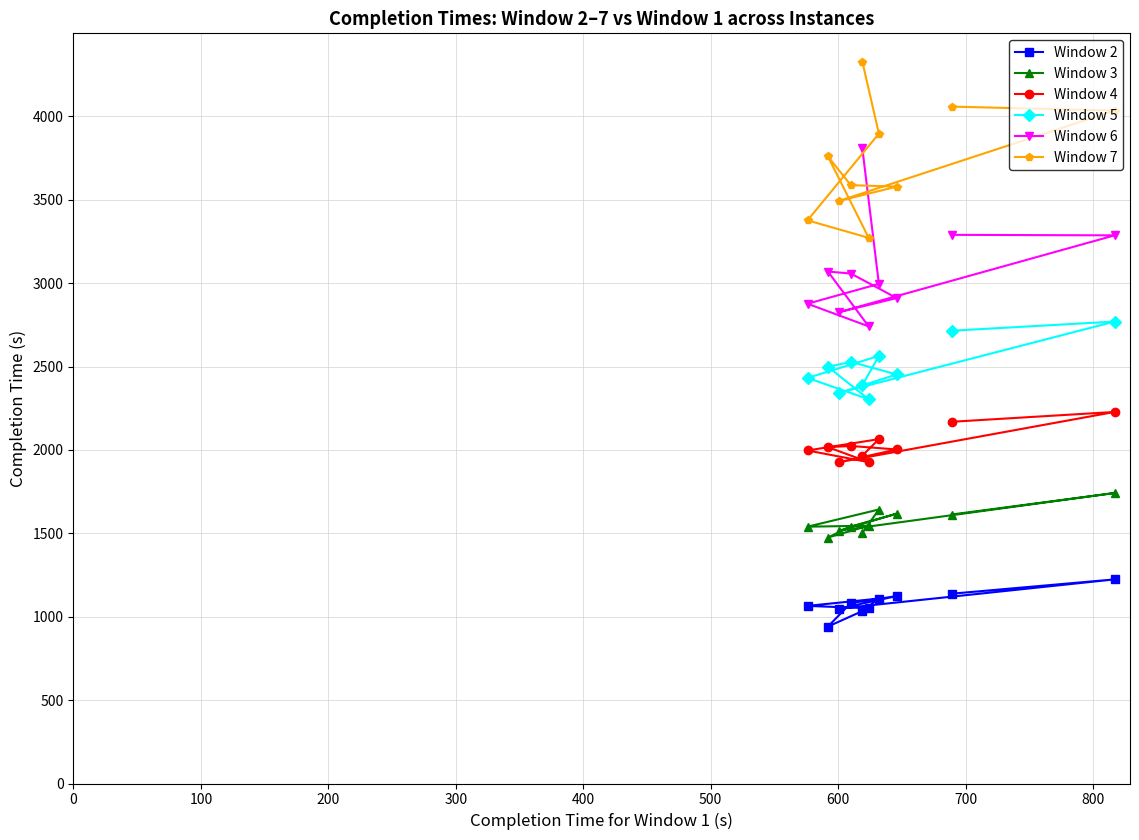

The Window 4 series shows 692 at 300. True or false?

False